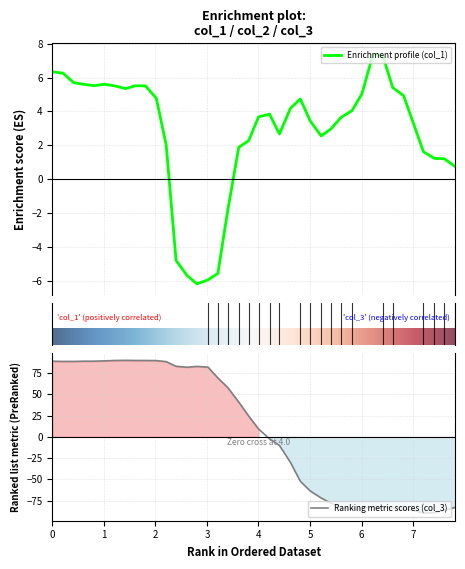

What is the maximum value for Ranking metric scores (col_3)?

90.1